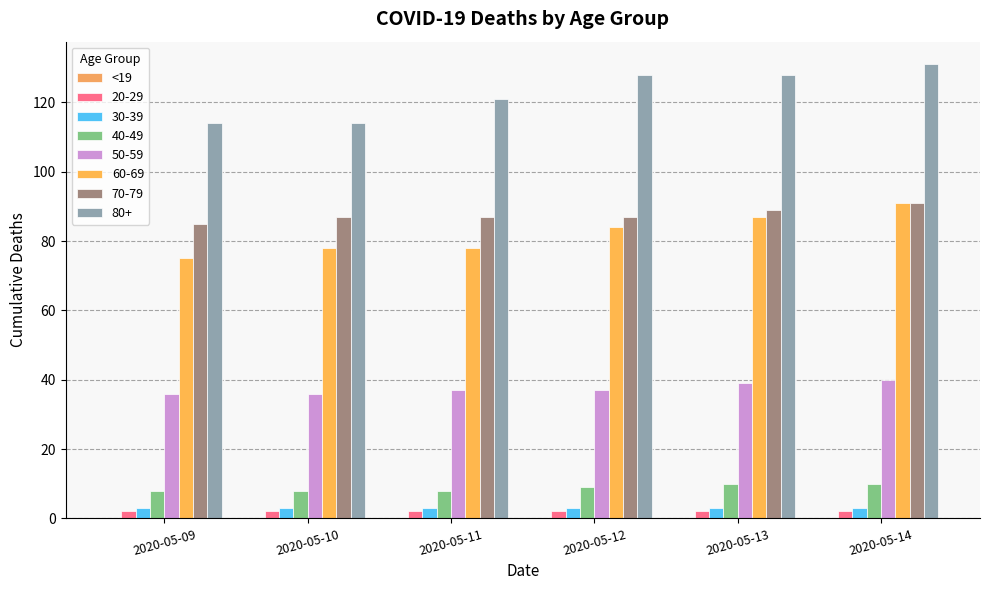

Which series has the widest spread of values?

80+